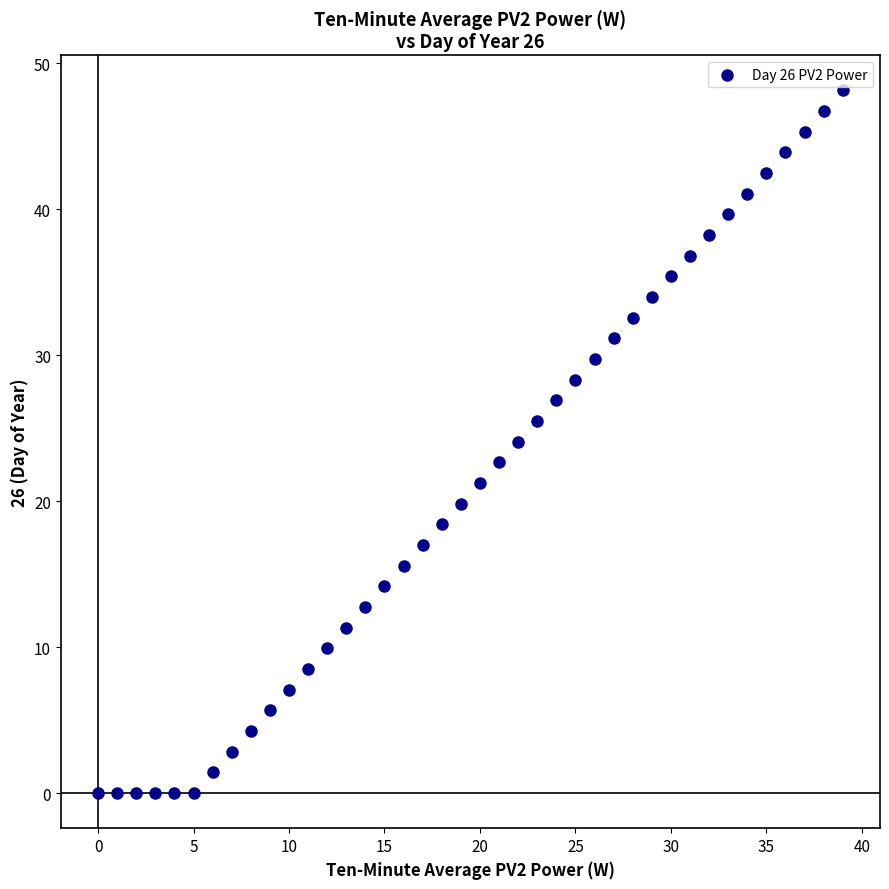

What is the range of Y values (max minus min)?

48.1